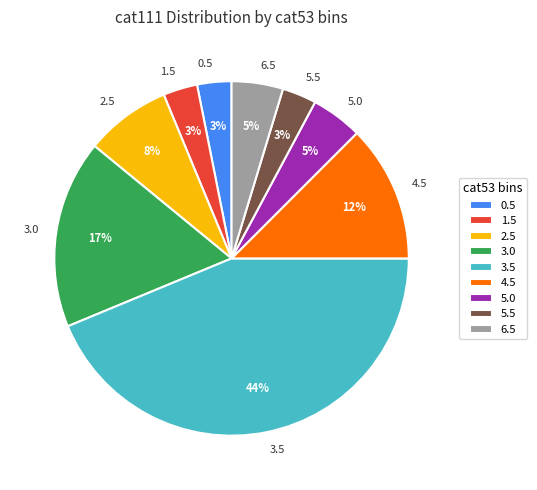

Does any single category account for the majority?

No